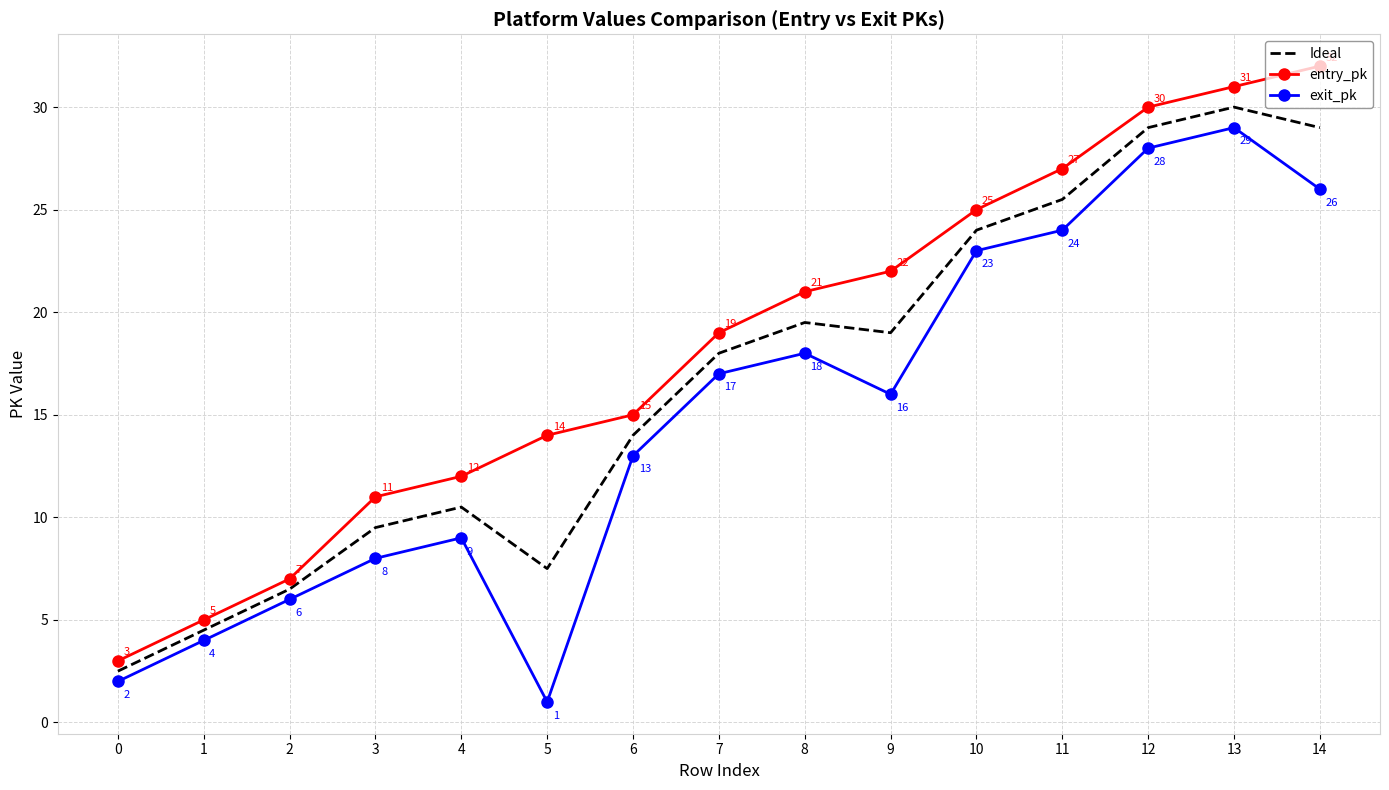

At which category is the sum across all series the highest?

13